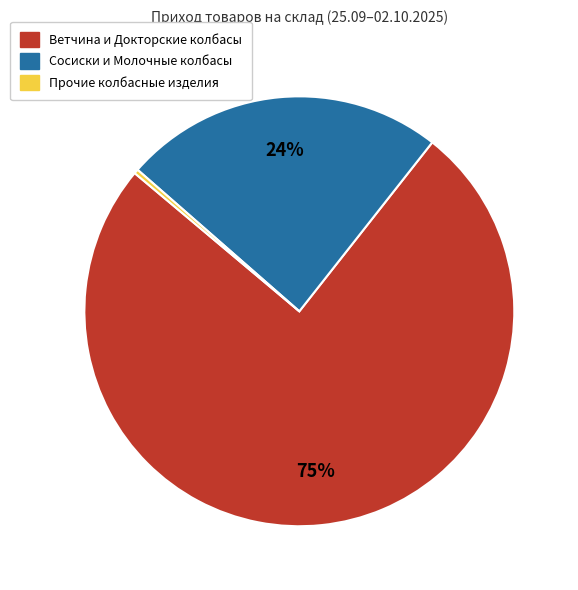

Is there any slice that represents more than half of the pie?

Yes